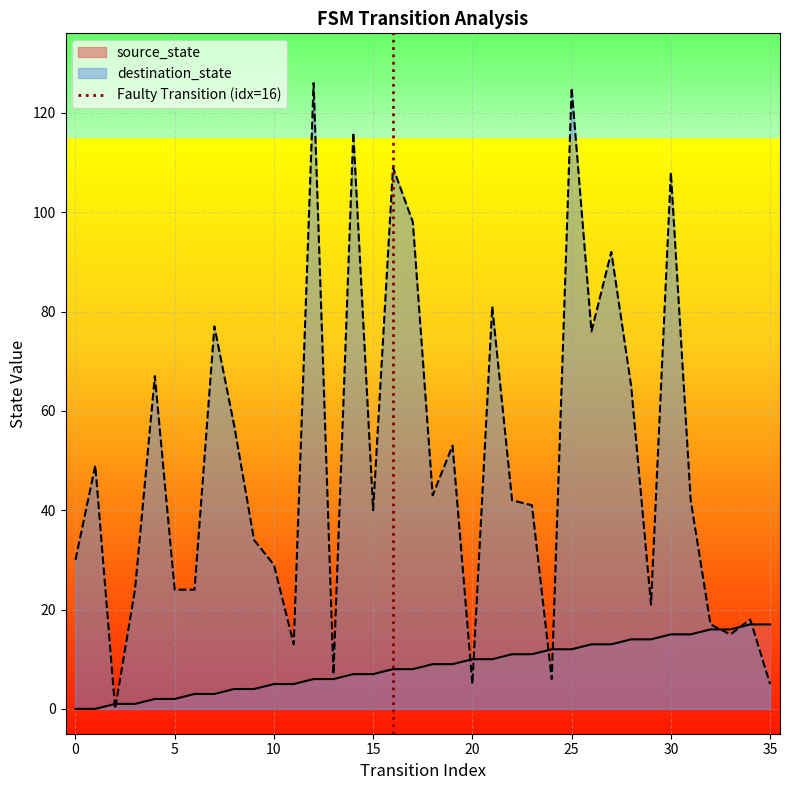

Is it true that source_state equals 0 at 0?

True